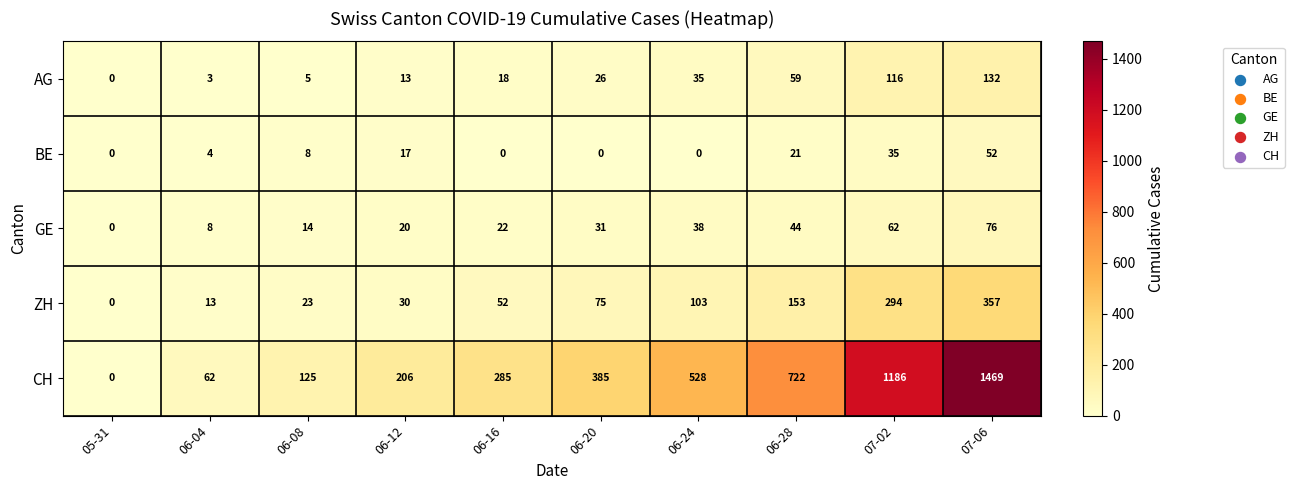

The AG series shows 59 at 06-28. True or false?

True